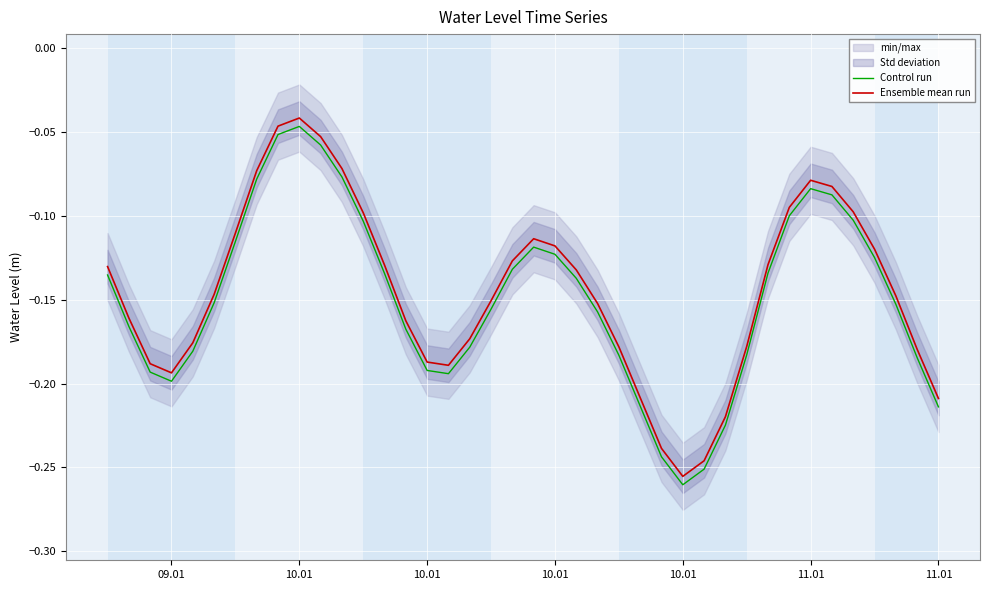

At which category does Control run reach its first local peak?

10.01